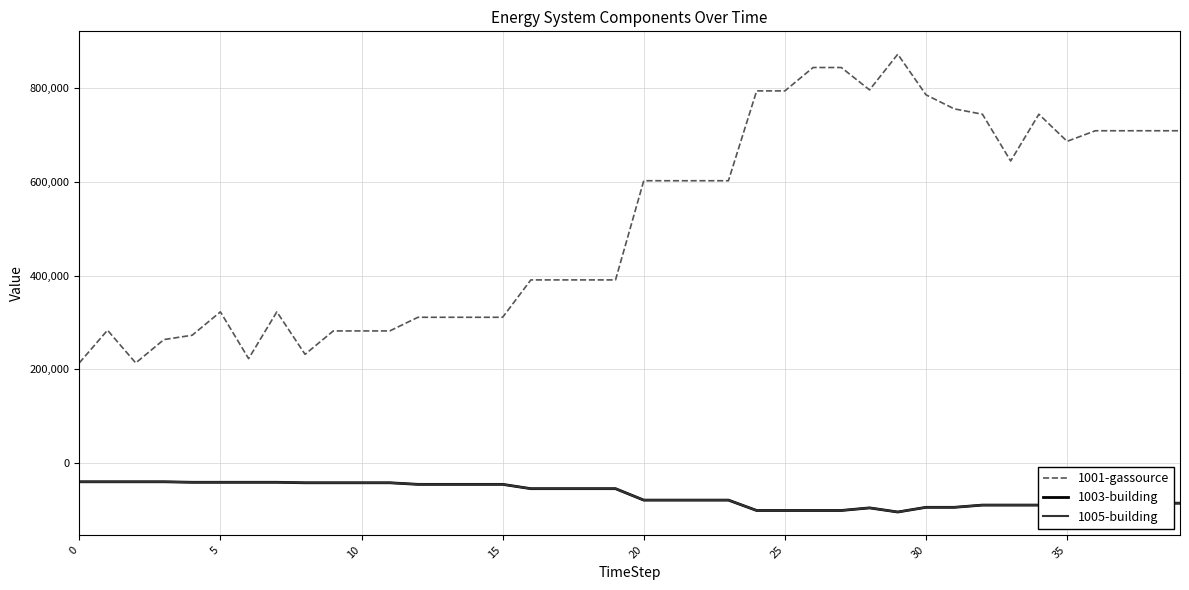

True or false: 1003-building and 1005-building cross at least once.

False